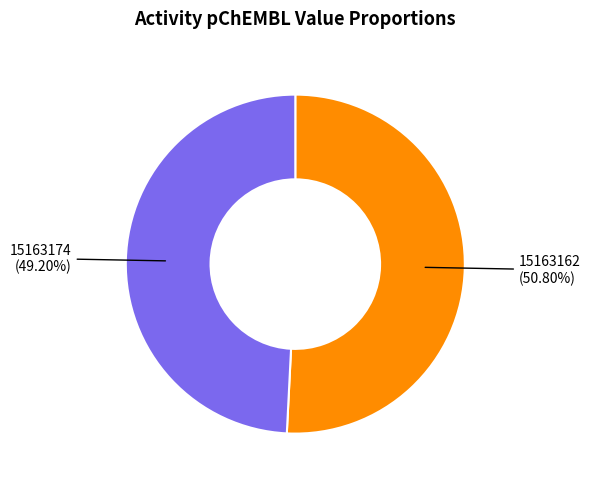

Is there any slice that represents more than half of the pie?

Yes